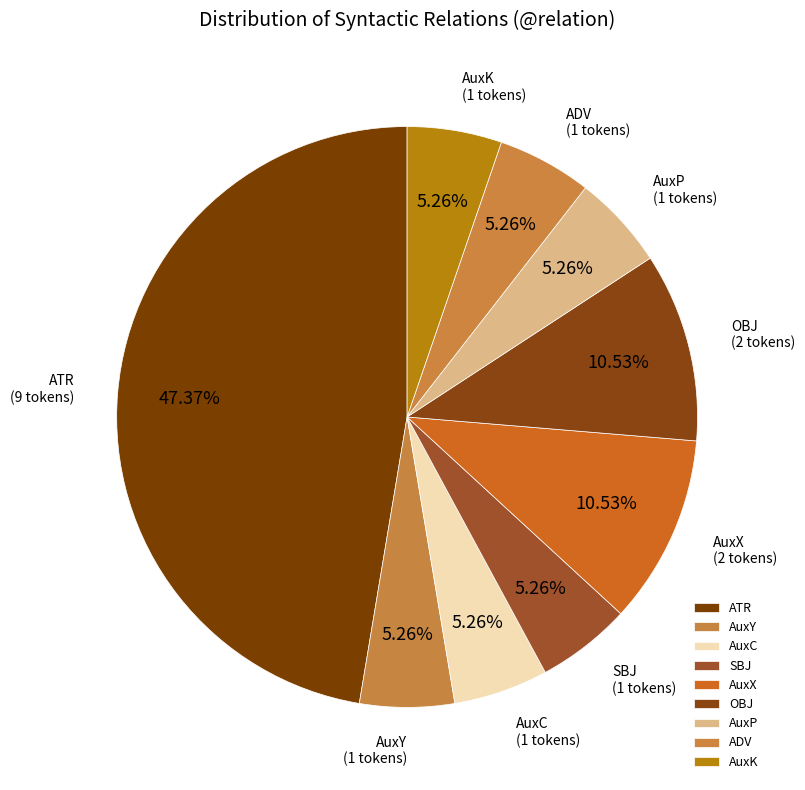

What is the largest slice in the pie chart?

ATR